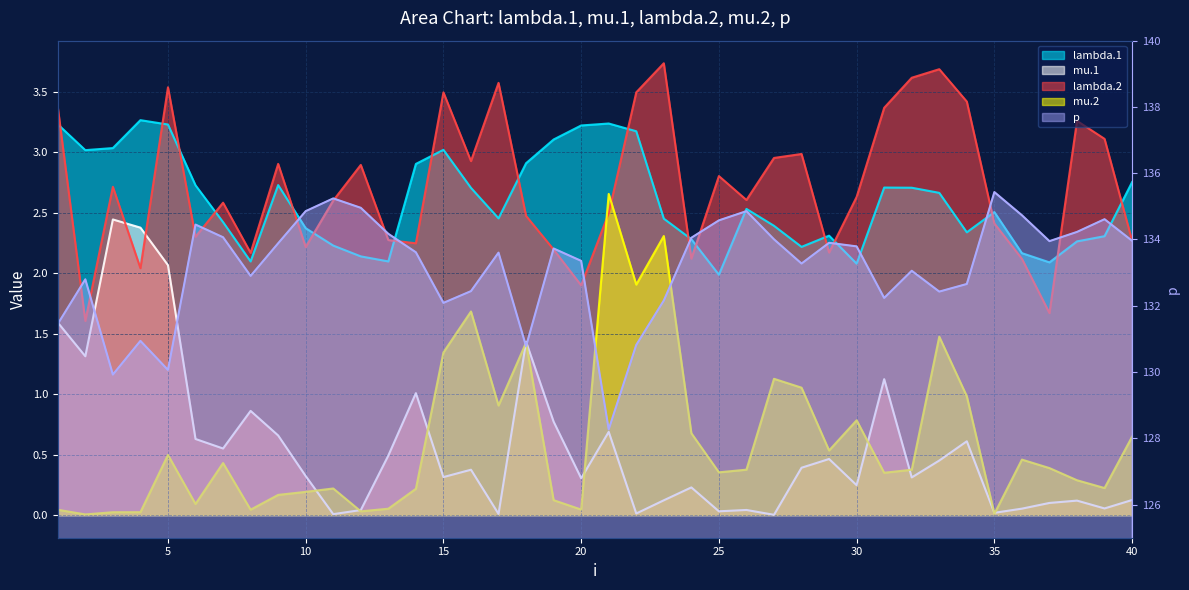

Count the number of categories in the chart.

40